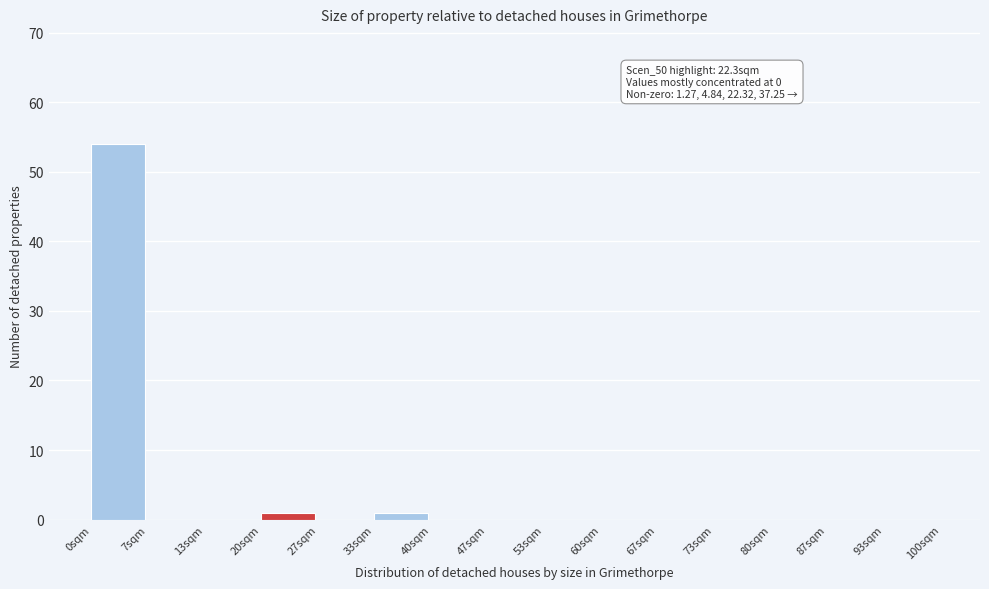

Over which range of the x-axis is the bar tallest?

0 to 7